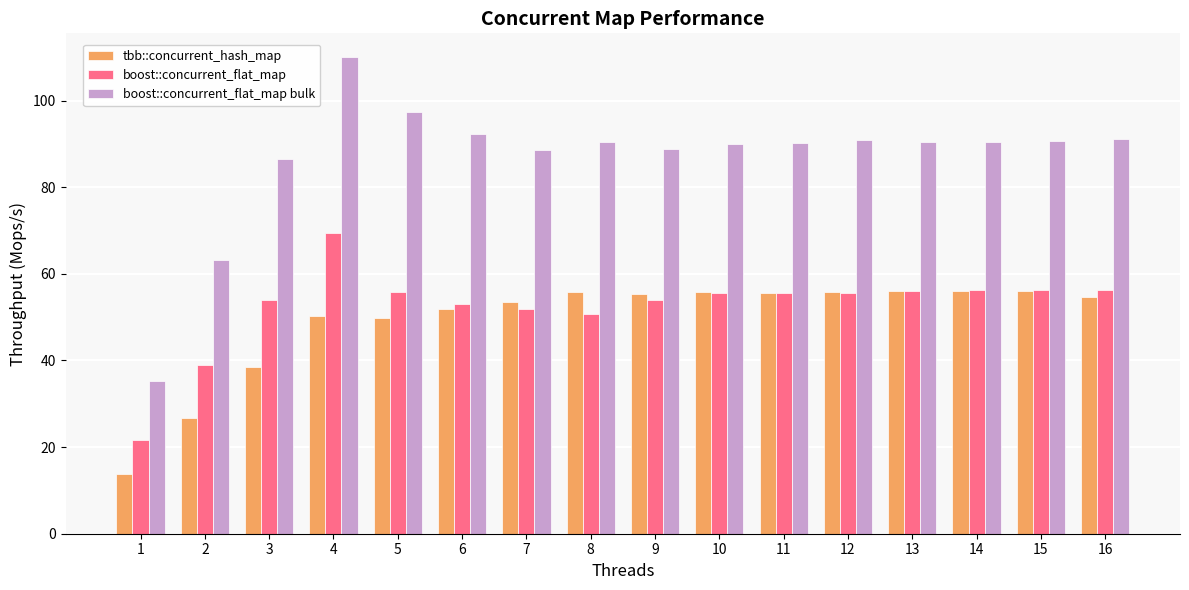

What is the maximum value shown in the chart?

110.0